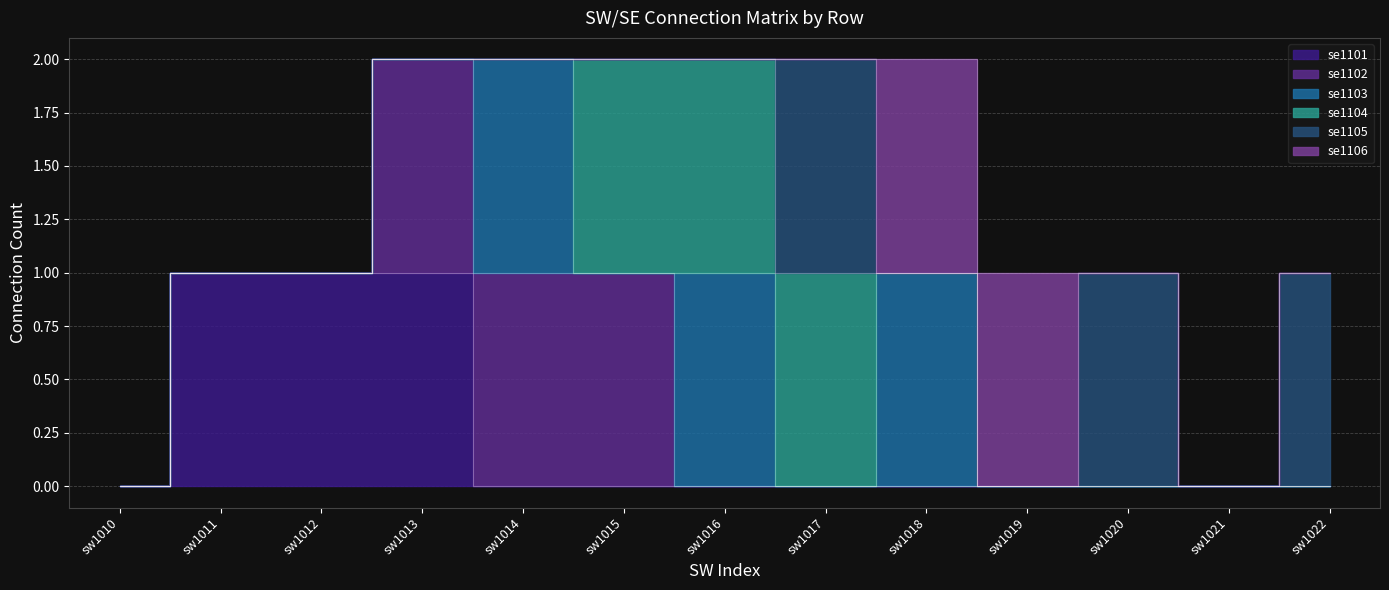

Reading right to left, extract all data points from this chart.

se1101: sw1022=0	sw1021=0	sw1020=0	sw1019=0	sw1018=0	sw1017=0	sw1016=0	sw1015=0	sw1014=0	sw1013=1	sw1012=1	sw1011=1	sw1010=0
se1102: sw1022=0	sw1021=0	sw1020=0	sw1019=0	sw1018=0	sw1017=0	sw1016=0	sw1015=1	sw1014=1	sw1013=1	sw1012=0	sw1011=0	sw1010=0
se1103: sw1022=0	sw1021=0	sw1020=0	sw1019=0	sw1018=1	sw1017=0	sw1016=1	sw1015=0	sw1014=1	sw1013=0	sw1012=0	sw1011=0	sw1010=0
se1104: sw1022=0	sw1021=0	sw1020=0	sw1019=0	sw1018=0	sw1017=1	sw1016=1	sw1015=1	sw1014=0	sw1013=0	sw1012=0	sw1011=0	sw1010=0
se1105: sw1022=1	sw1021=0	sw1020=1	sw1019=0	sw1018=0	sw1017=1	sw1016=0	sw1015=0	sw1014=0	sw1013=0	sw1012=0	sw1011=0	sw1010=0
se1106: sw1022=0	sw1021=0	sw1020=0	sw1019=1	sw1018=1	sw1017=0	sw1016=0	sw1015=0	sw1014=0	sw1013=0	sw1012=0	sw1011=0	sw1010=0